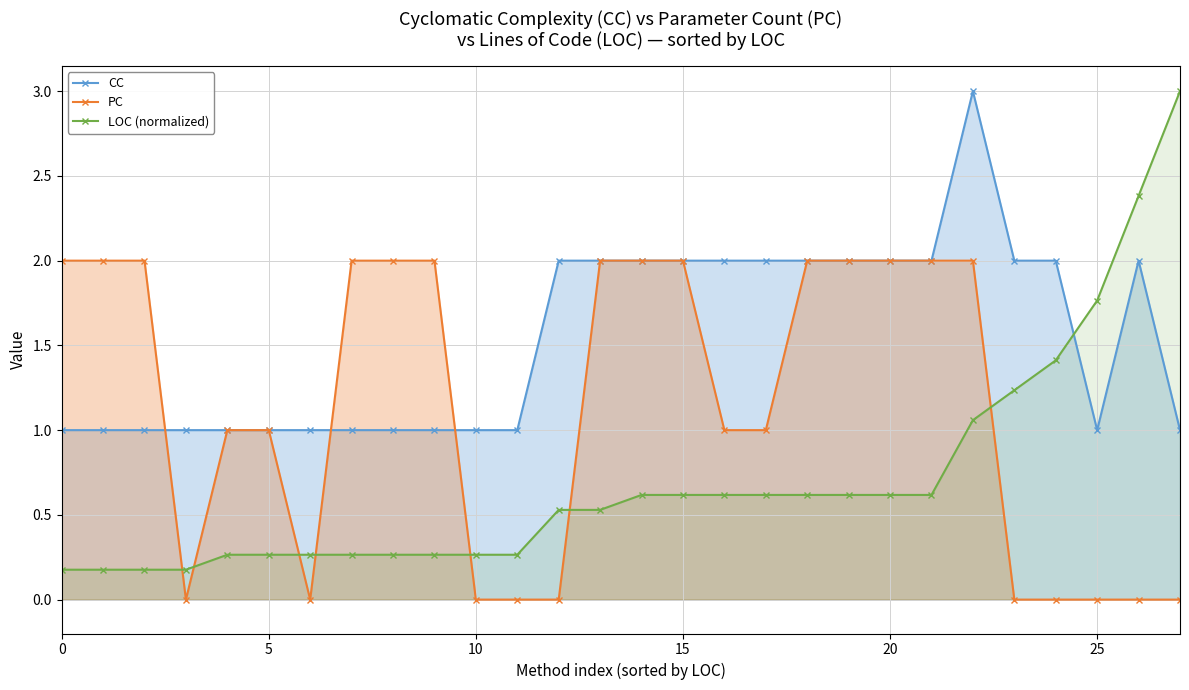

What is the difference between the maximum and minimum values in the PC series?

2.0